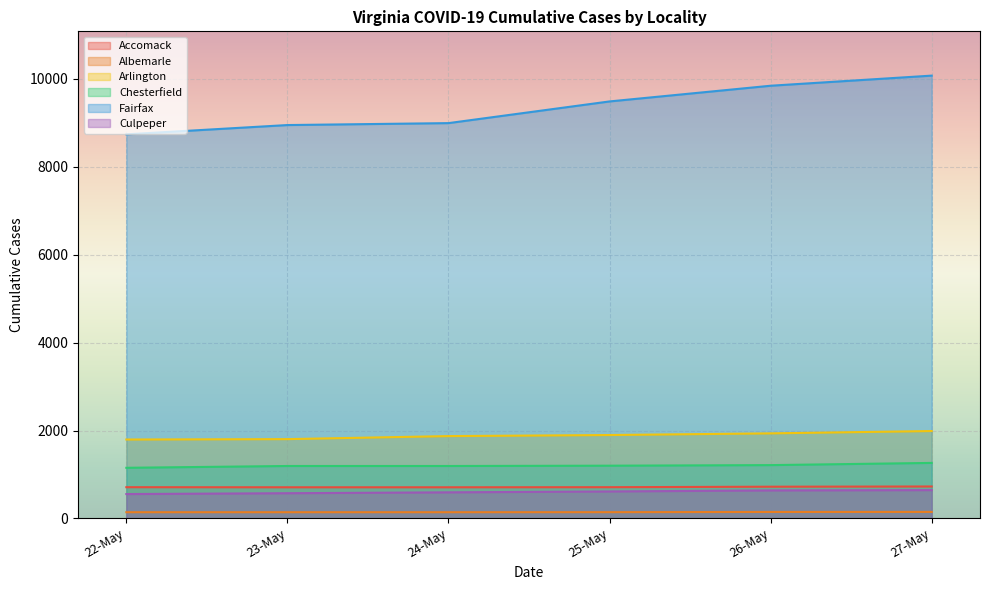

True or false: Culpeper and Fairfax intersect in this chart.

False